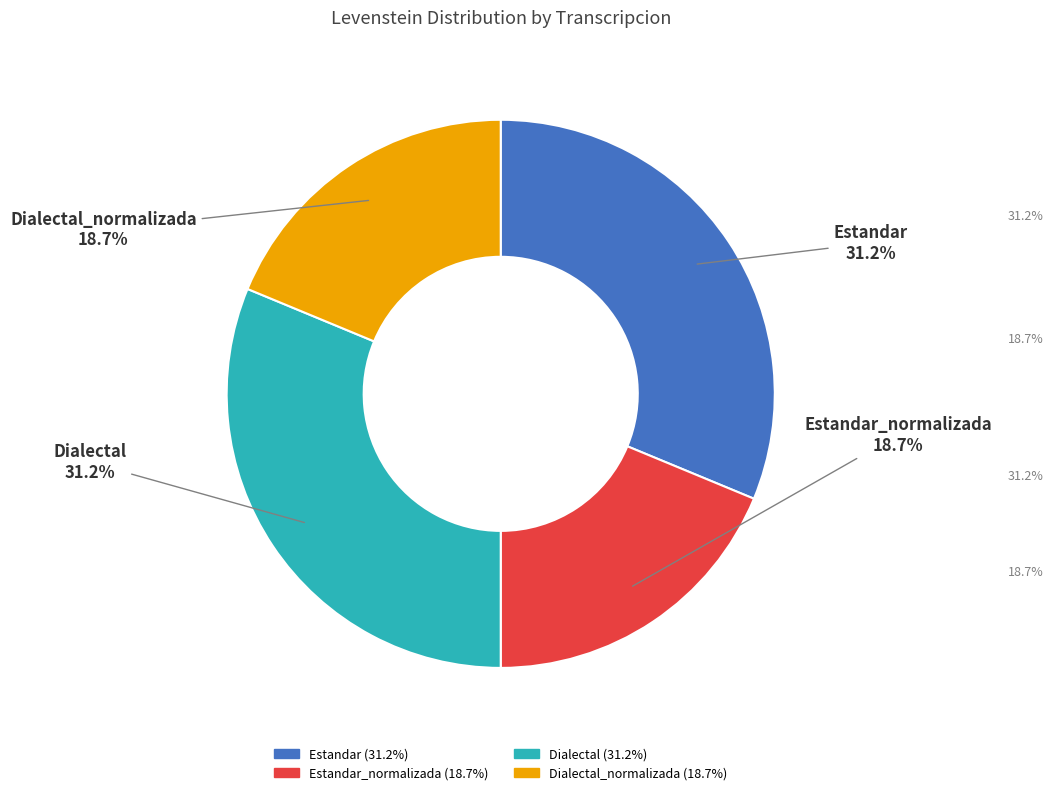

To the nearest percent, what is the difference between the largest and smallest slice percentages?

13%